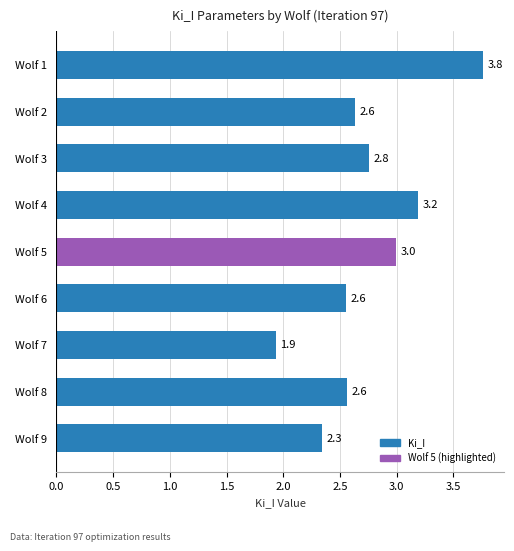

Approximately how many times larger is the value at Wolf 9 compared to Wolf 6?

0.9